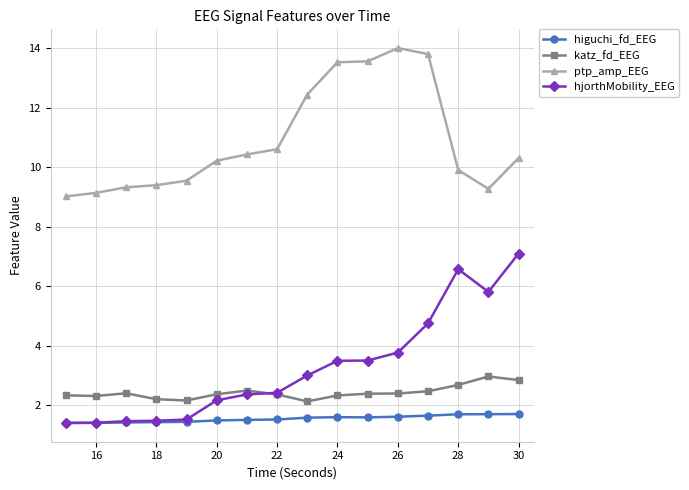

Which series has the widest spread of values?

hjorthMobility_EEG